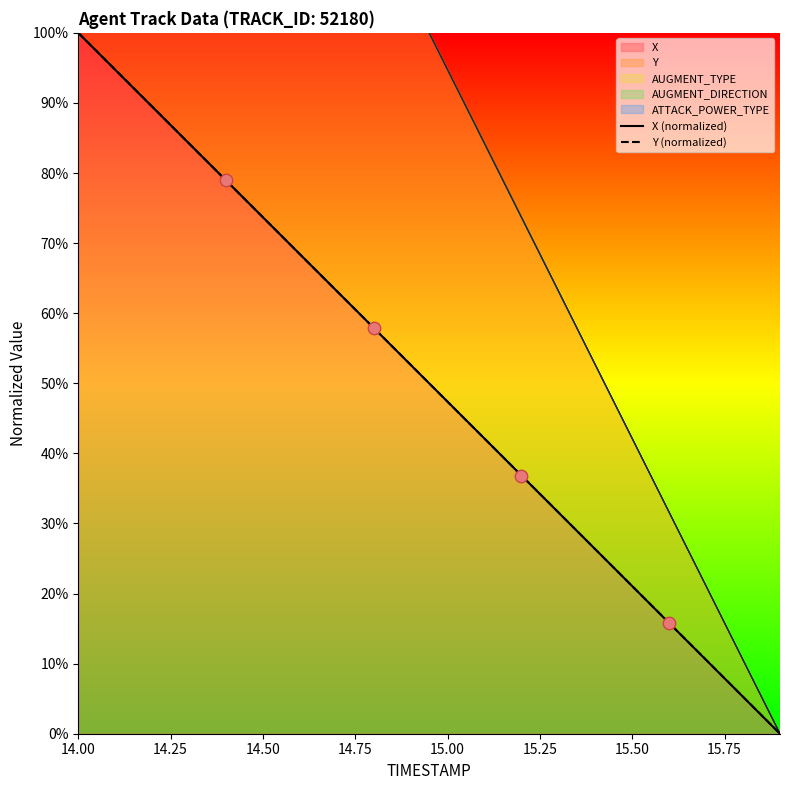

Which series has the widest spread of Y values?

X (normalized)